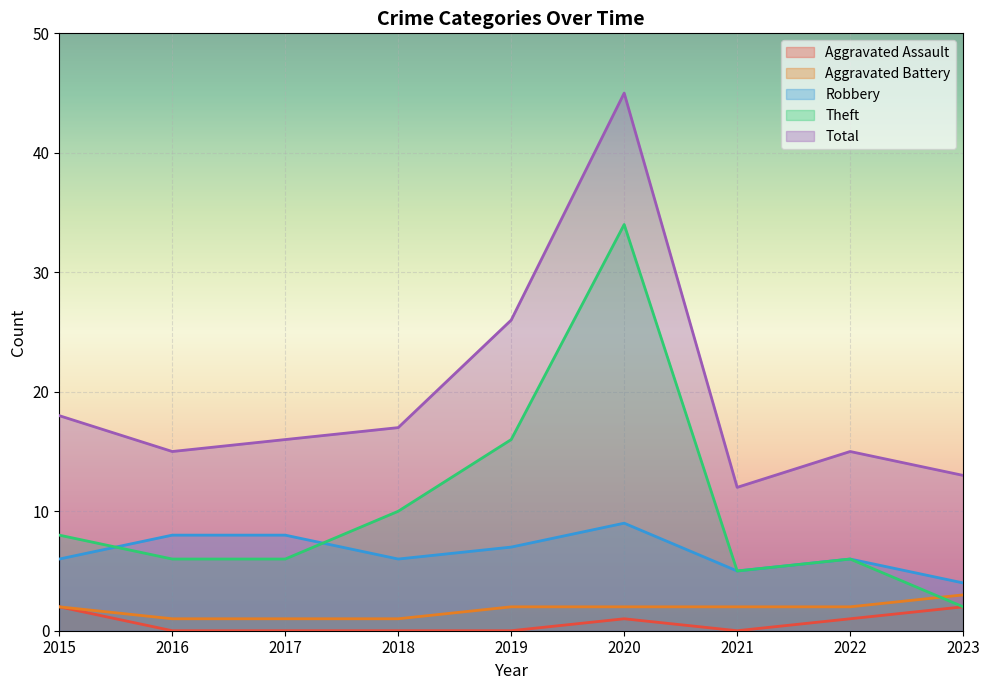

What is the smallest value displayed?

0